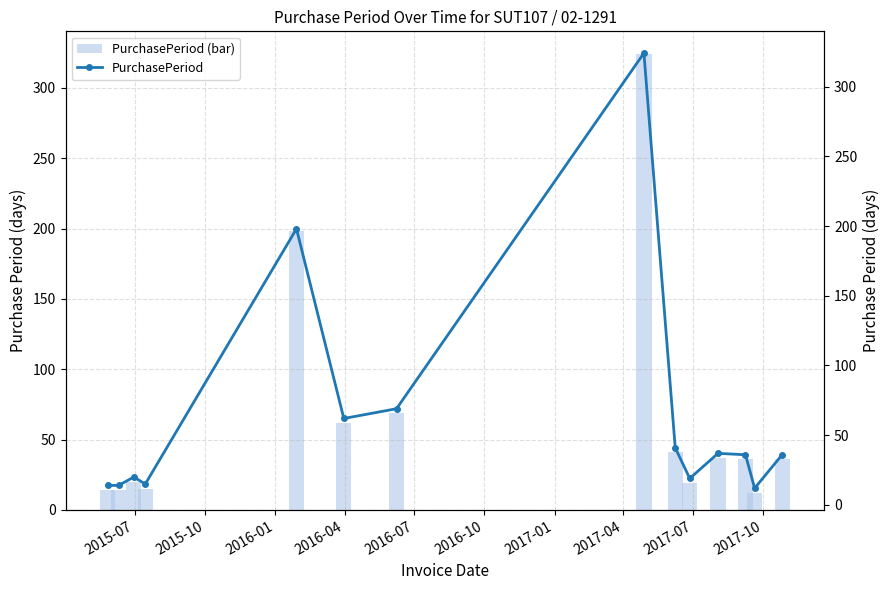

What is the difference between the second highest and minimum values in the PurchasePeriod (bar) series?

186